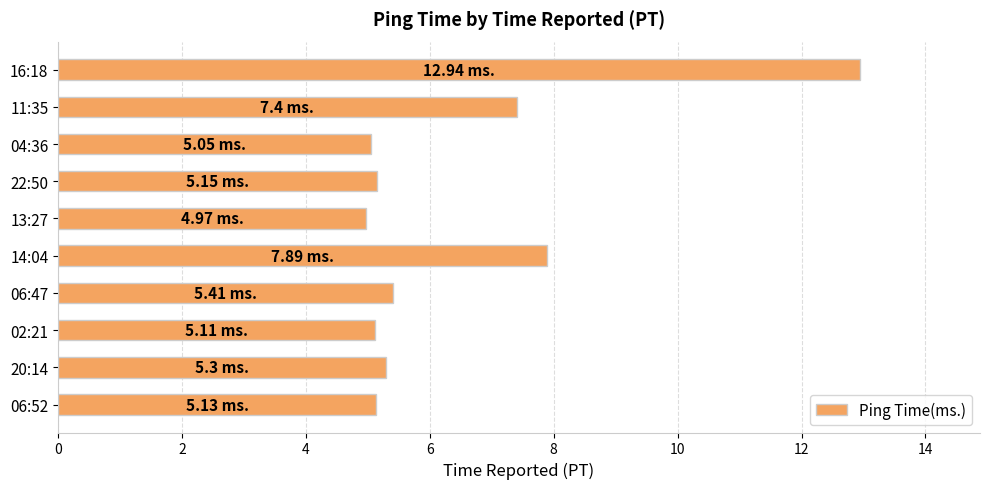

What is the maximum value shown in the chart?

12.9